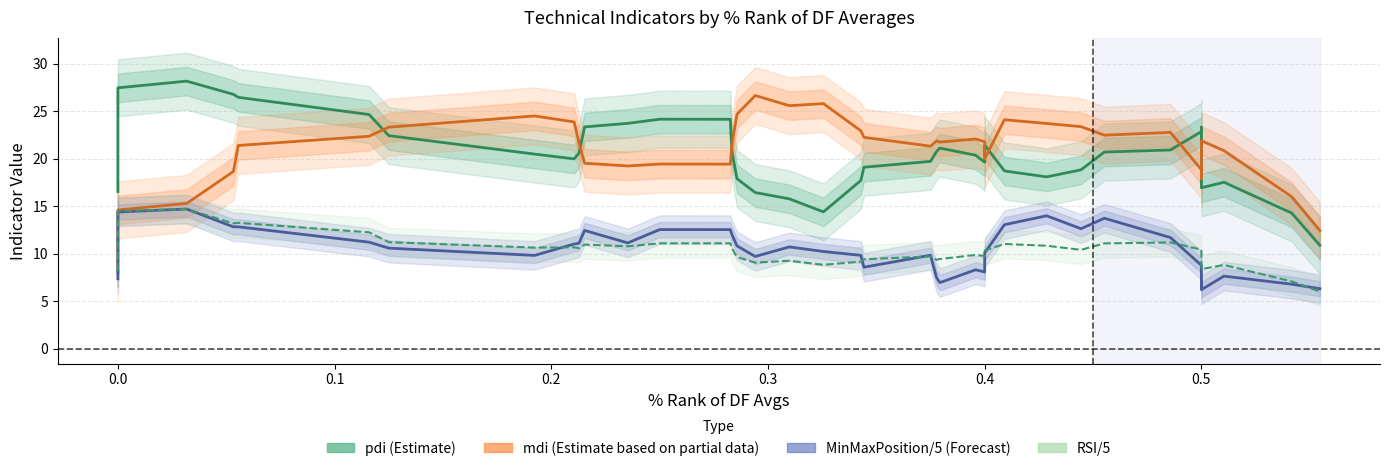

True or false: RSI/5 has more than 0 interior local peaks.

True